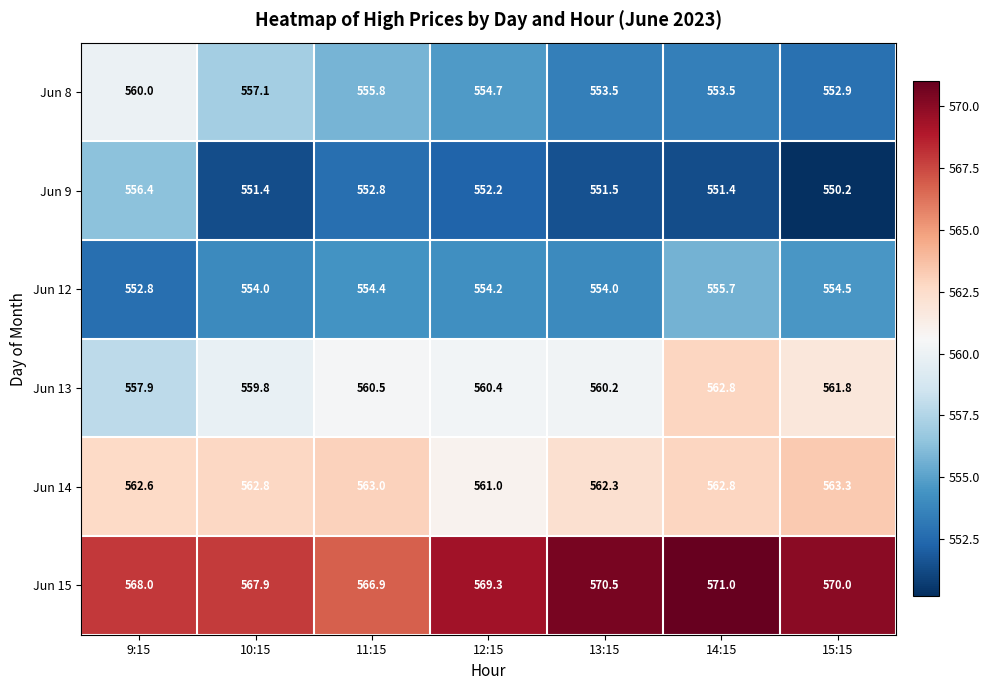

How many data points in Jun 13 are less than 560?

2